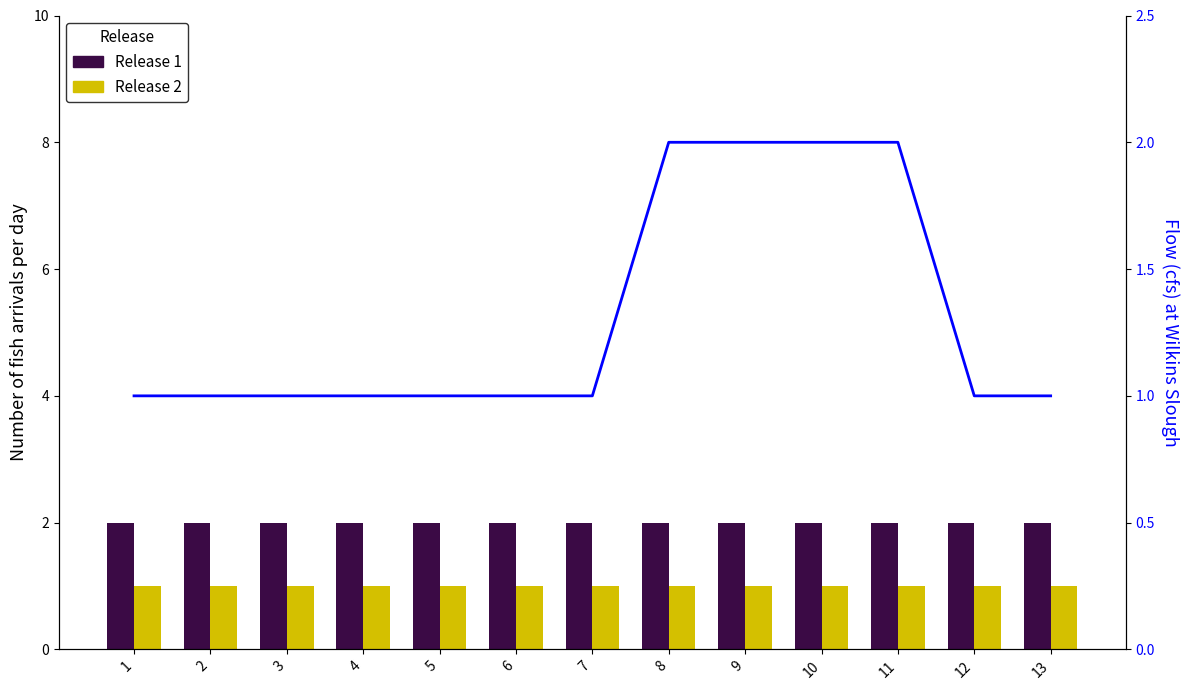

Is it true that Release 1 equals 1 at 5?

False